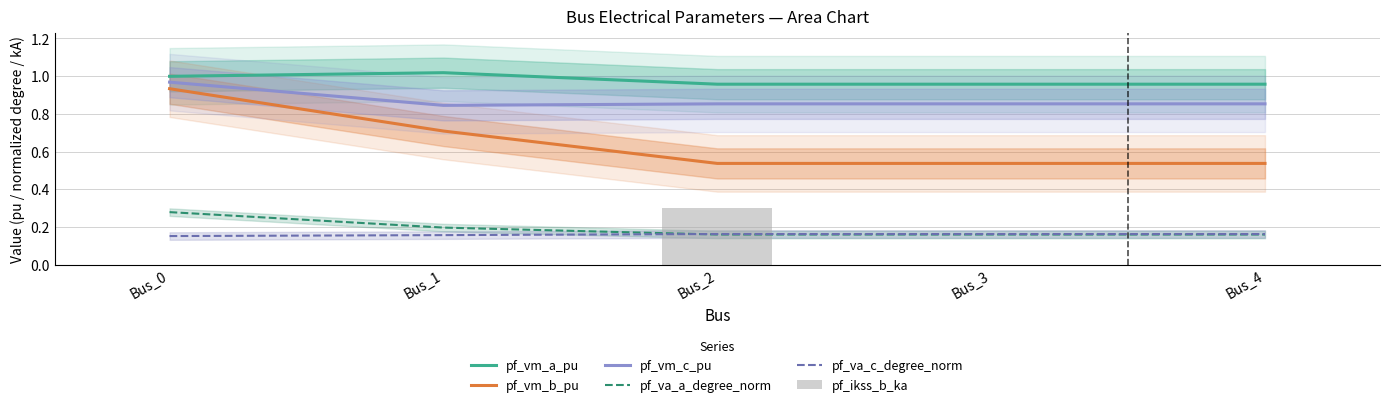

Reading left to right, what are all the values shown in this chart?

pf_vm_a_pu: 1.0	1.0	1.0	1.0	1.0
pf_vm_b_pu: 0.9	0.7	0.5	0.5	0.5
pf_vm_c_pu: 1.0	0.8	0.9	0.9	0.9
pf_va_a_degree_norm: 0.3	0.2	0.2	0.2	0.2
pf_va_c_degree_norm: 0.2	0.2	0.2	0.2	0.2
pf_ikss_b_ka: 0.0	0.0	0.3	0.0	0.0